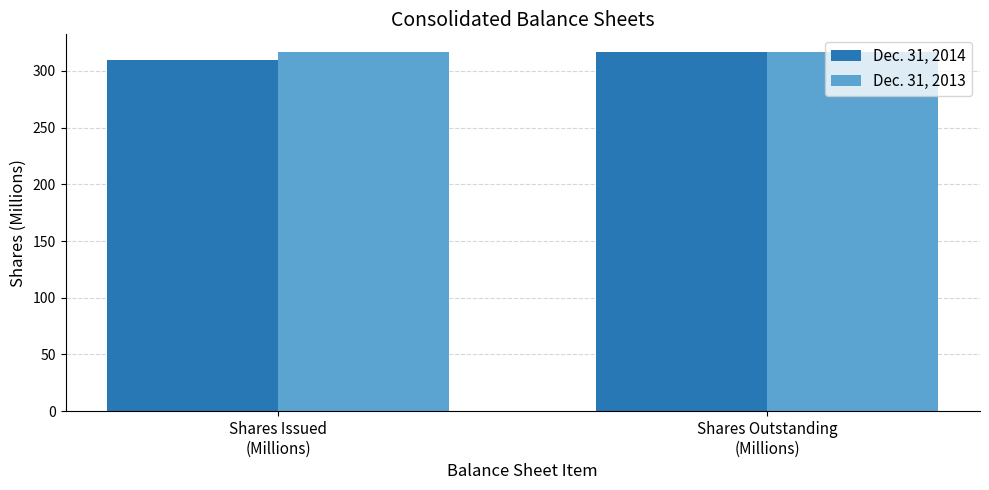

How many bars are there in each group?

2